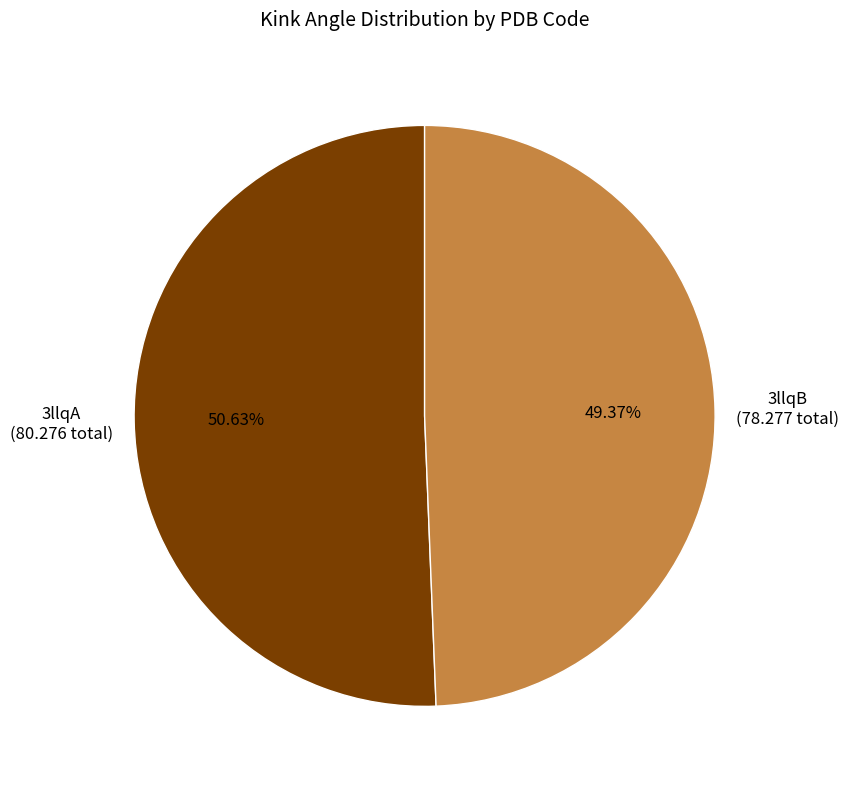

Is there a majority slice in this chart?

Yes